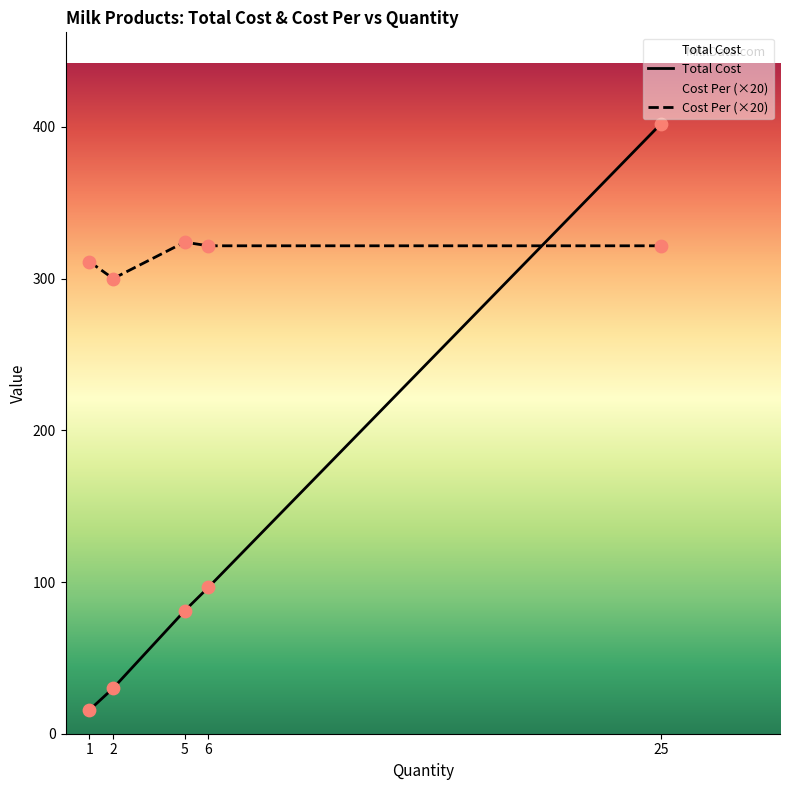

Which series contains the highest Y value?

Total Cost